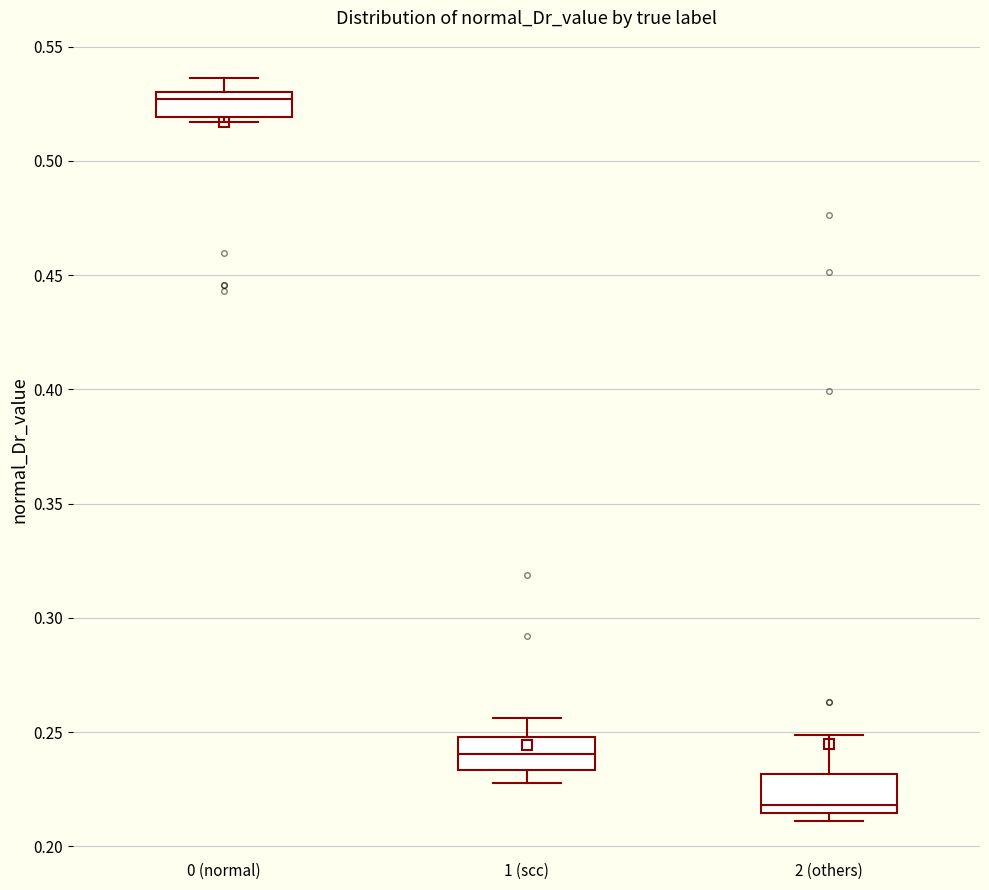

Reading left to right, read every box against the y-axis: the position of its median line, the range the box covers, and the ends of its whiskers. The values are not printed on the chart, so give them approximately, as read against the axis.

0 (normal): median 0.525, box 0.520 to 0.530, whiskers 0.515 to 0.535
1 (scc): median 0.240, box 0.235 to 0.250, whiskers 0.230 to 0.255
2 (others): median 0.220, box 0.215 to 0.230, whiskers 0.210 to 0.250